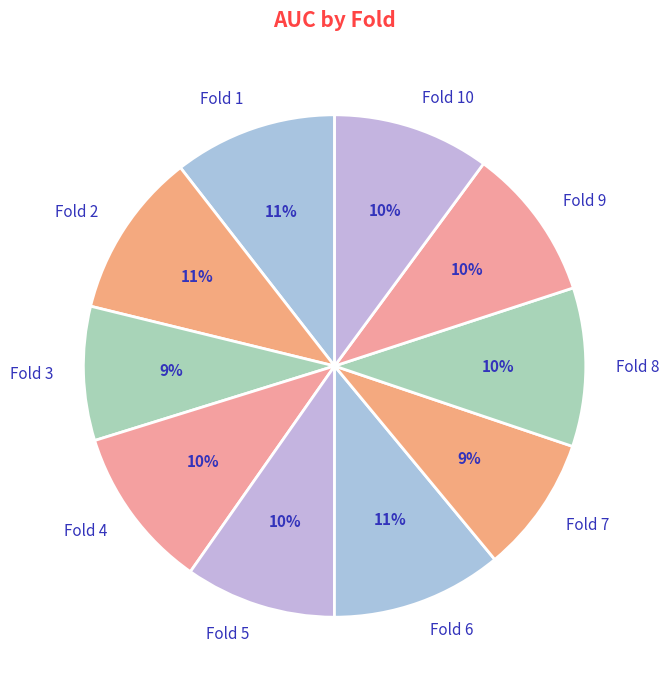

To the nearest percent, what is the difference between the largest and smallest slice percentages?

2%